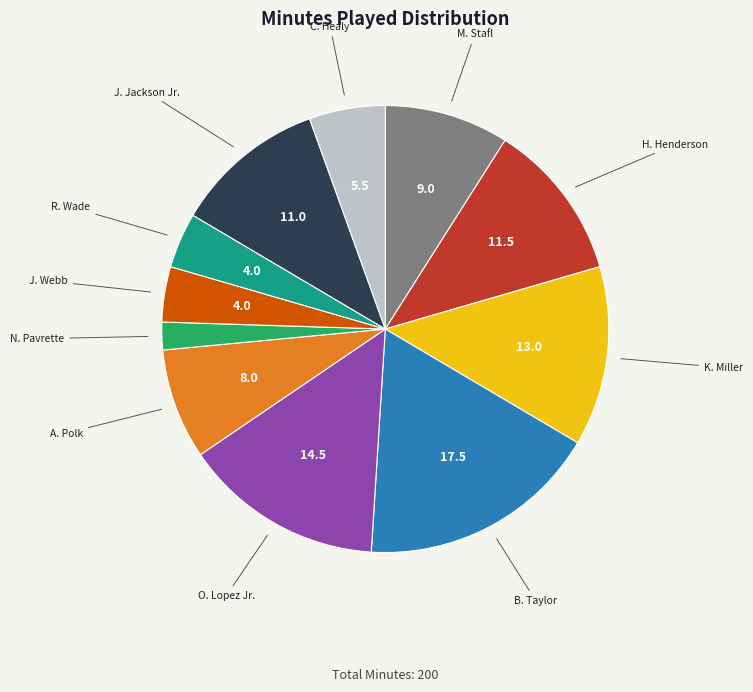

Is there a majority slice in this chart?

No